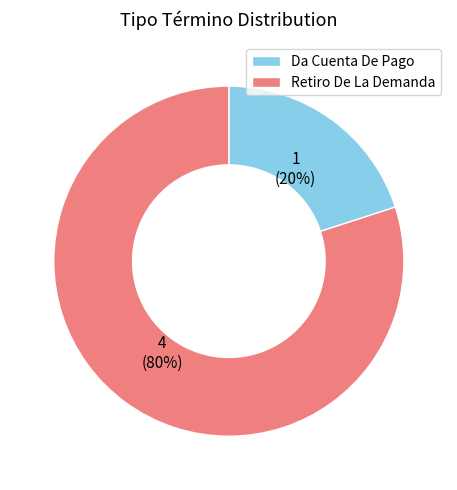

Rank the categories by value from lowest to highest.

Da Cuenta De Pago, Retiro De La Demanda